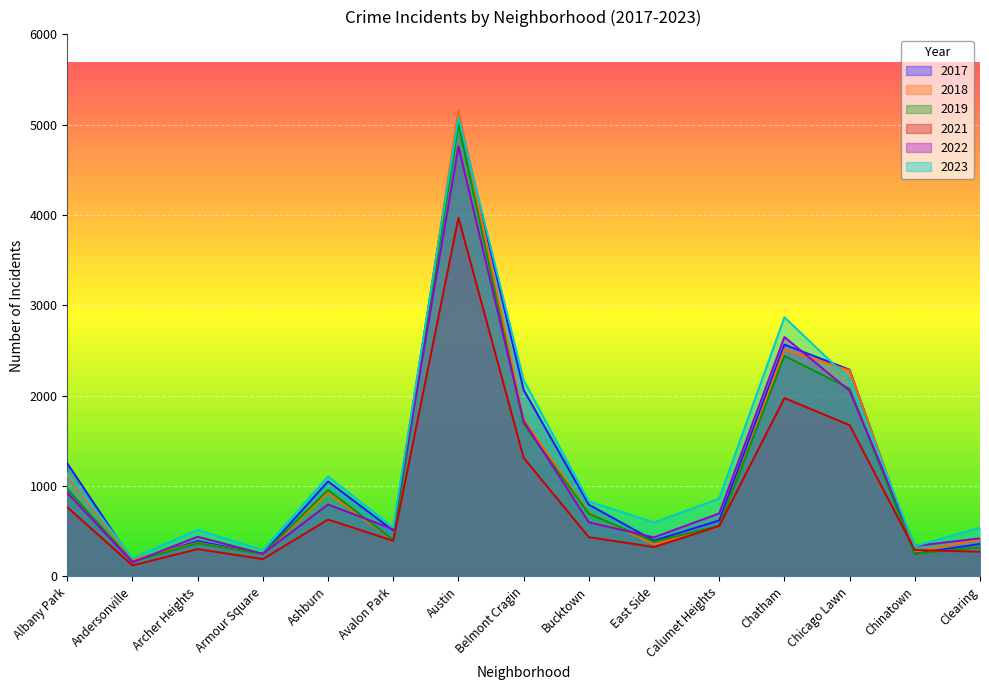

What is the total value across all series at Armour Square?

1483